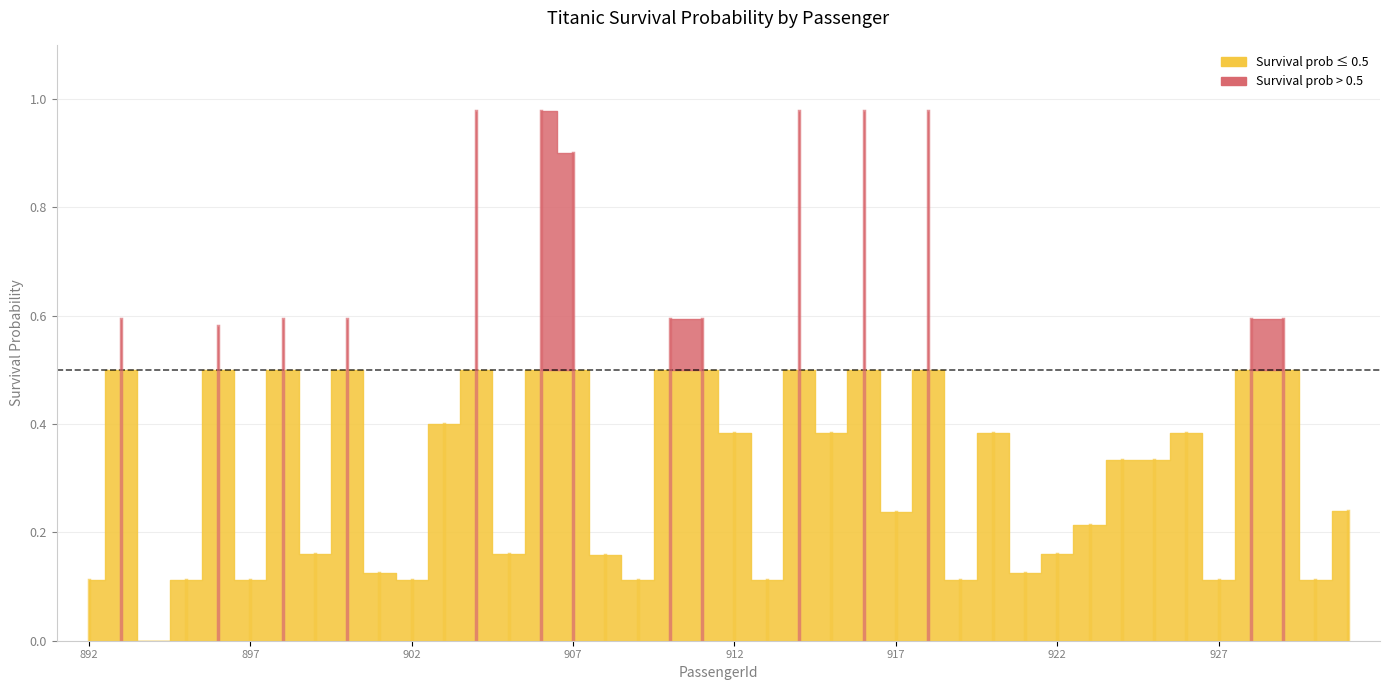

List the labels in order of value, largest first.

904, 906, 914, 916, 918, 907, 893, 898, 900, 910, 911, 928, 929, 896, 903, 912, 915, 920, 926, 924, 925, 931, 917, 923, 899, 905, 922, 908, 901, 921, 892, 895, 897, 902, 909, 913, 919, 927, 930, 894